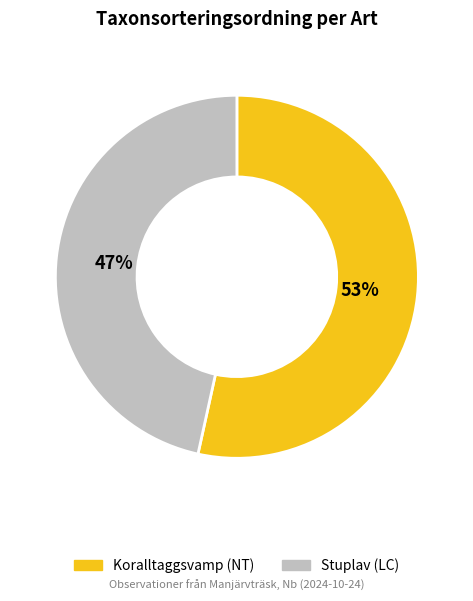

Does any single category account for the majority?

Yes